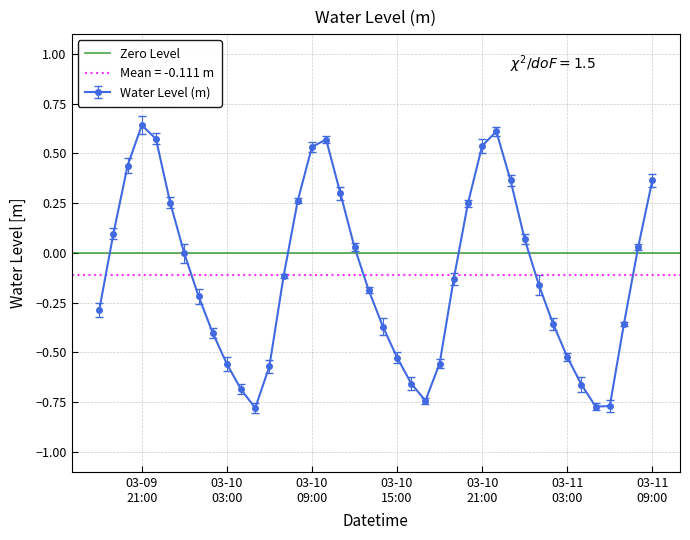

True or false: Water Level (m) has more than 1 points higher than both neighbors.

True